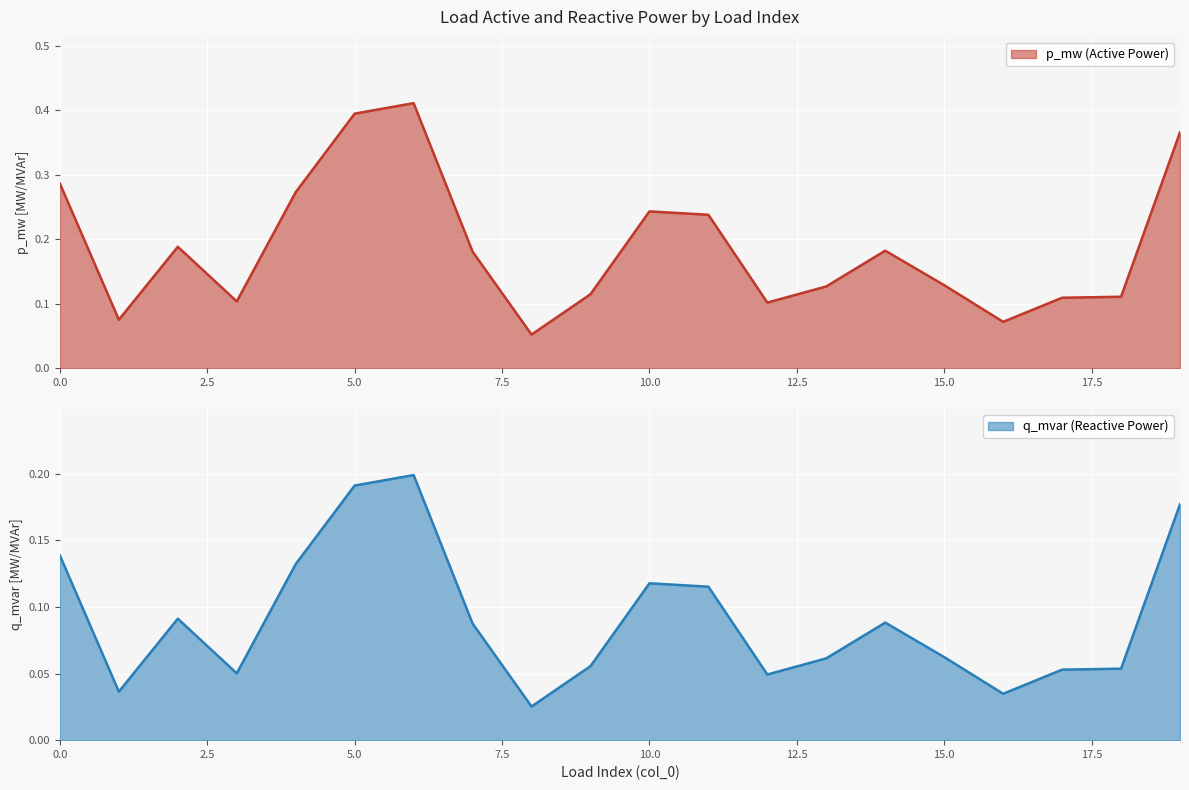

What is the value of the p_mw point at the 14th from the left?

0.1